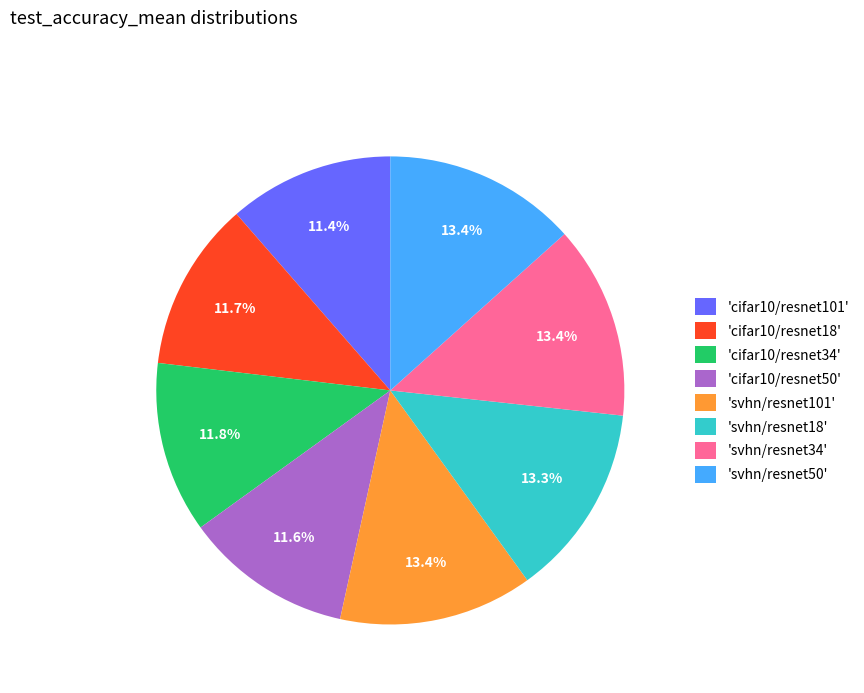

Is there any slice that represents more than half of the pie?

No